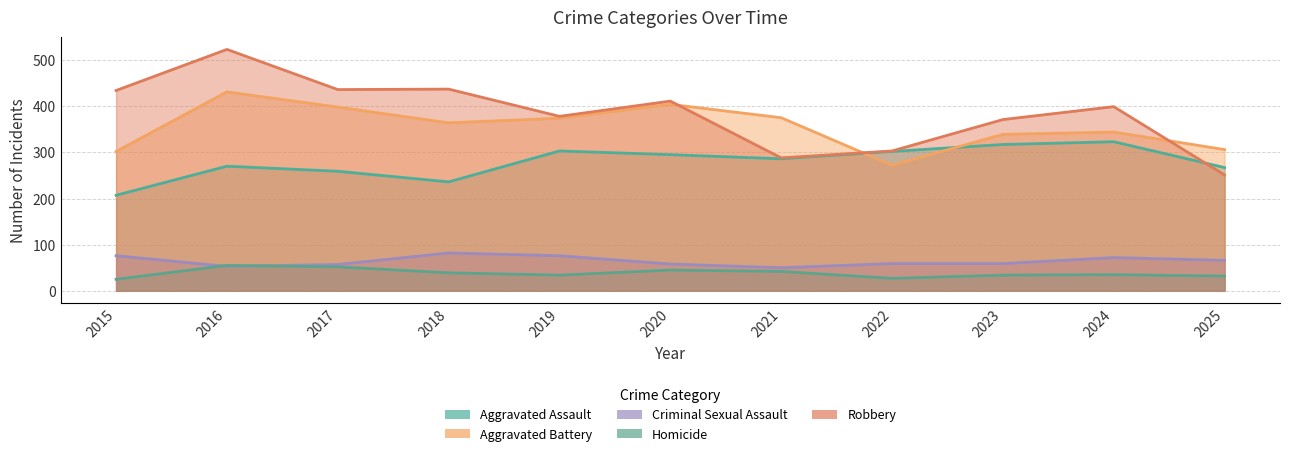

Reading left to right, list all the values displayed in this chart.

Aggravated Assault: 207	270	259	236	303	295	286	302	317	323	267
Aggravated Battery: 302	431	398	364	374	404	375	272	339	344	306
Criminal Sexual Assault: 76	53	57	82	76	58	50	59	59	72	66
Homicide: 25	55	52	39	34	45	42	27	34	35	32
Robbery: 434	523	436	437	378	411	288	303	371	399	251